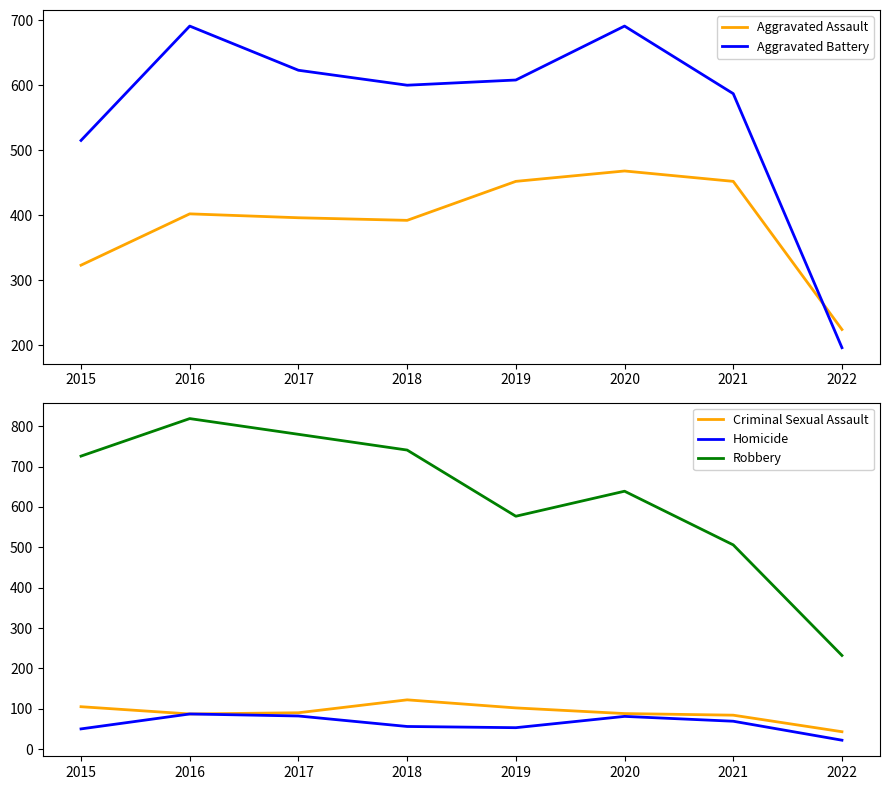

What is the sum of the Robbery values at 2015 and 2021?

1232